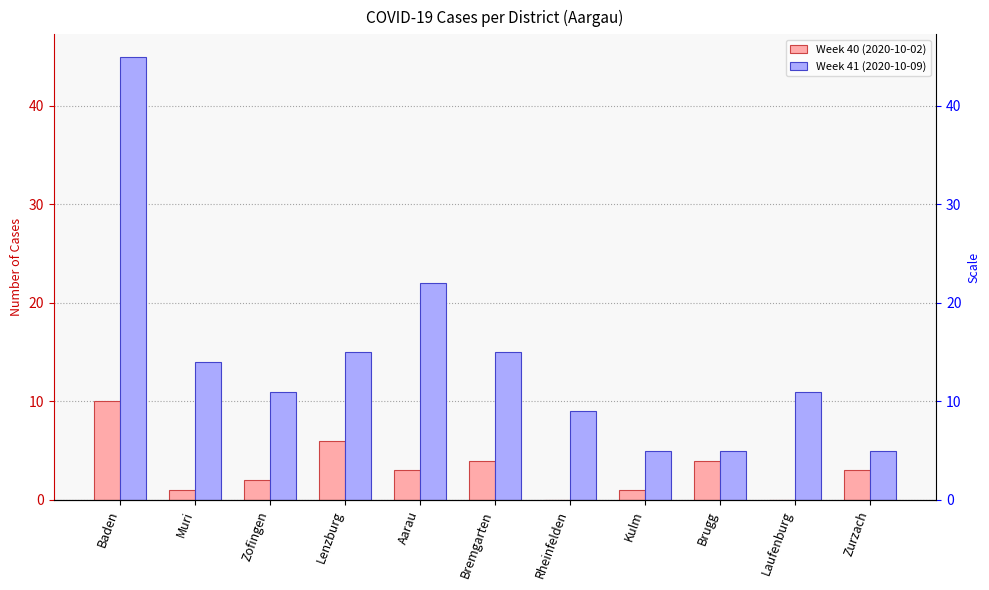

Is it true that Week 41 (2020-10-09) equals 14 at Muri?

True